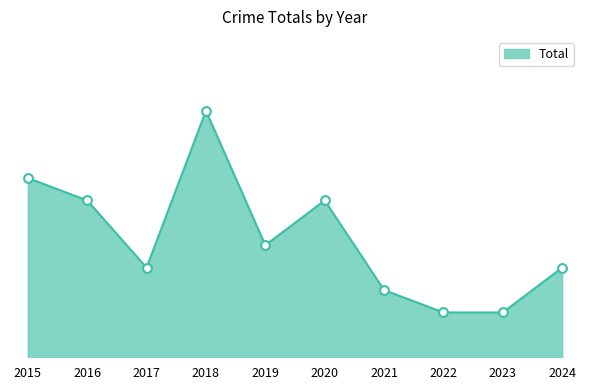

What is the change in value from 2023 to 2024?

+2